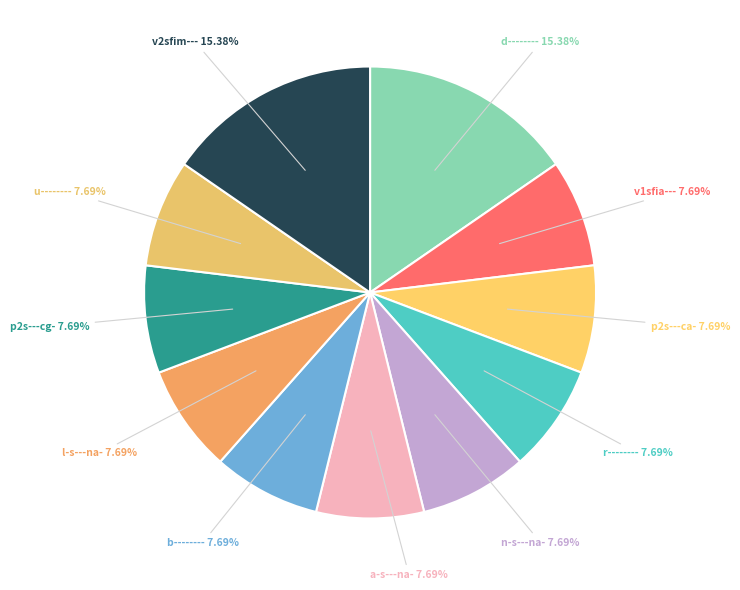

Does l-s---na- account for over 50% of the chart?

No